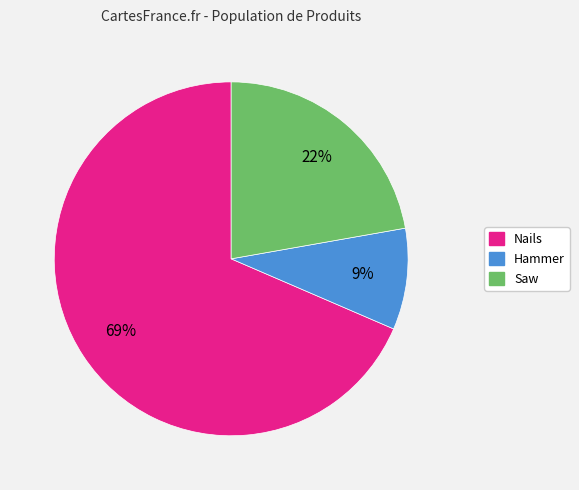

Which category has the biggest portion of the pie?

Nails